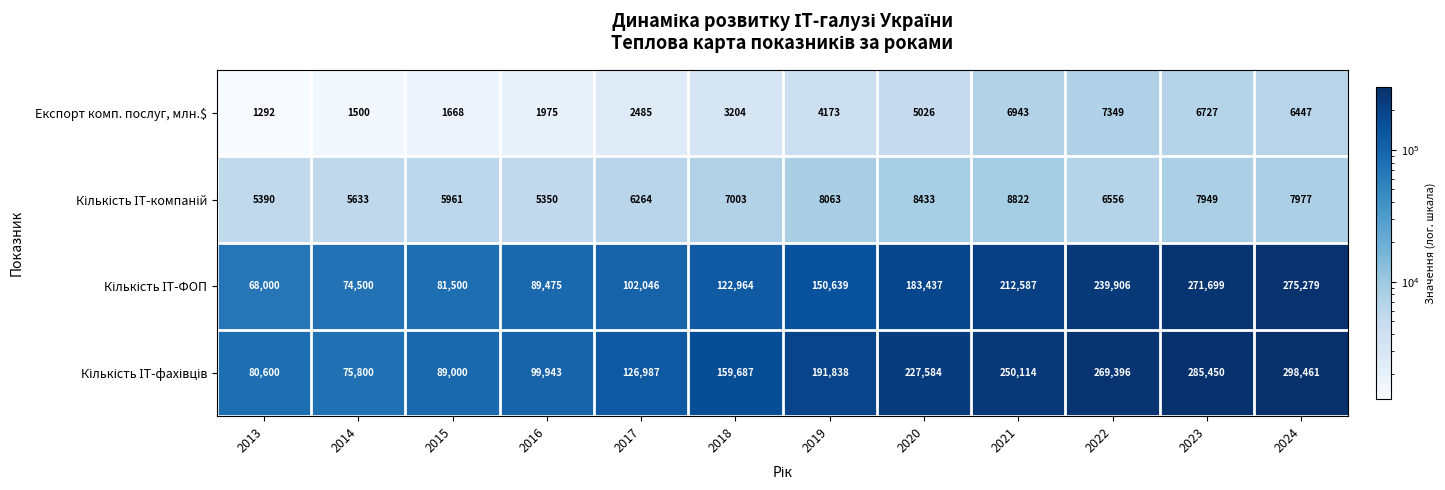

At which category is the sum across all series the highest?

2024